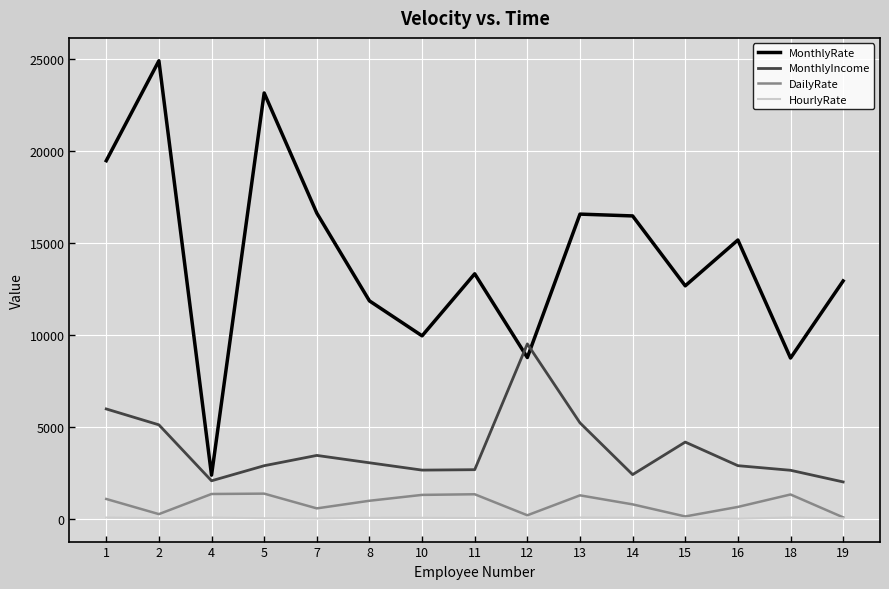

Which series changed the most between 13 and 16?

MonthlyIncome